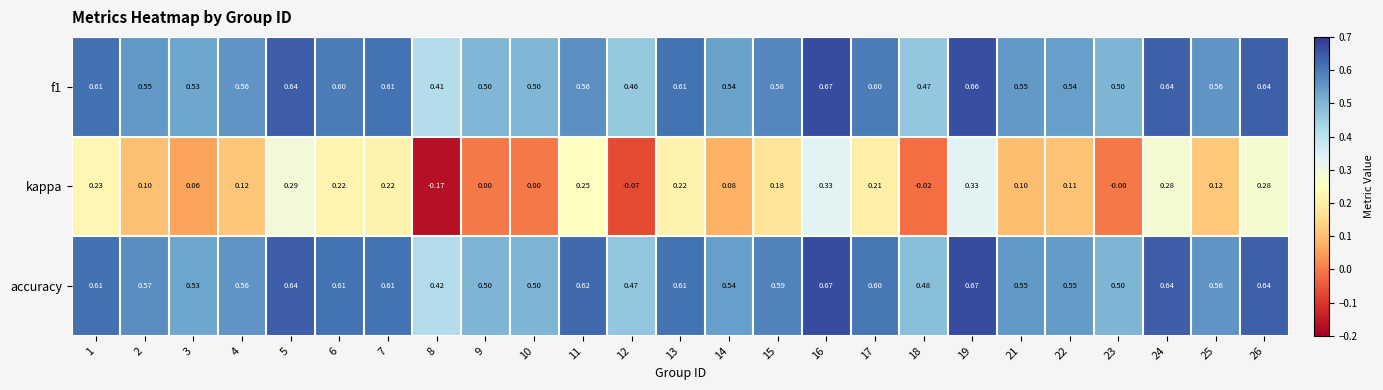

Which series has the largest total across all categories?

accuracy